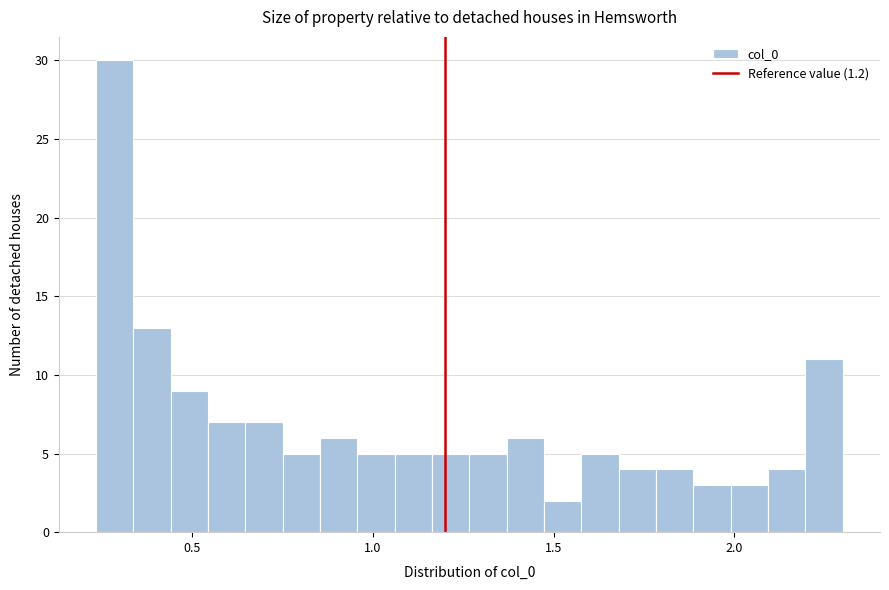

Read against the x-axis, roughly where is the centre of the tallest bar?

0.30